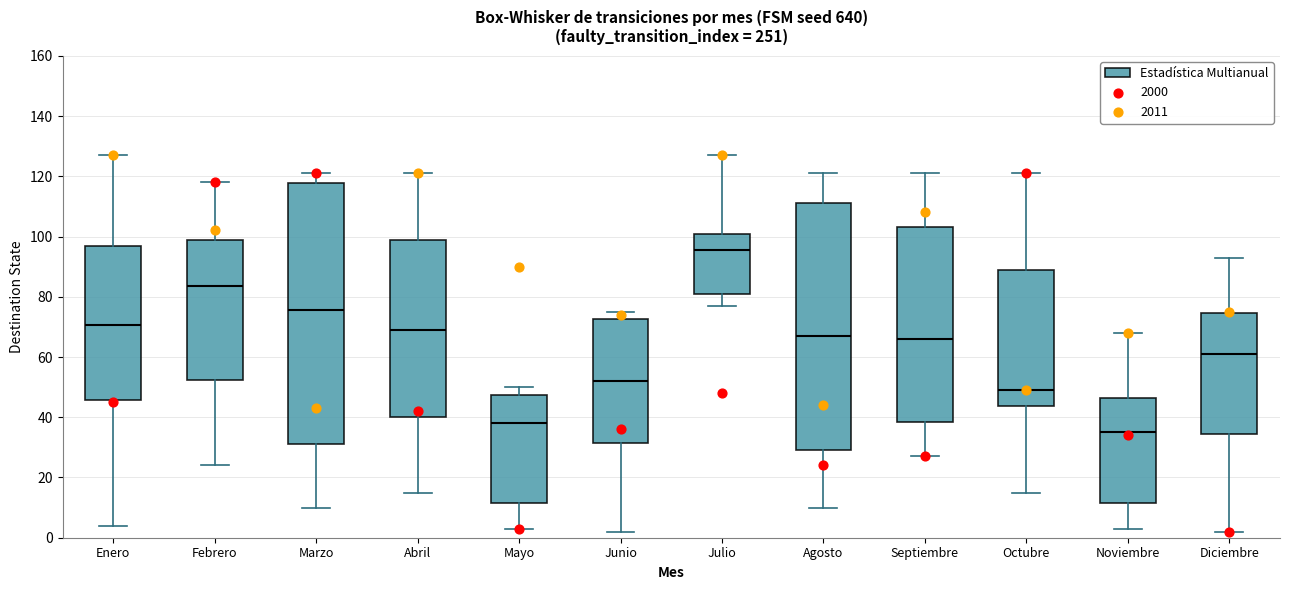

Where is the upper edge of the box for Septiembre on the y-axis? The values are not printed on the chart, so give them approximately, as read against the axis.

104